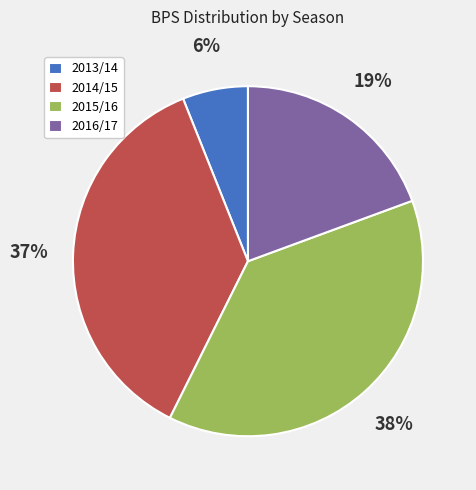

How many slices are in this pie chart?

4